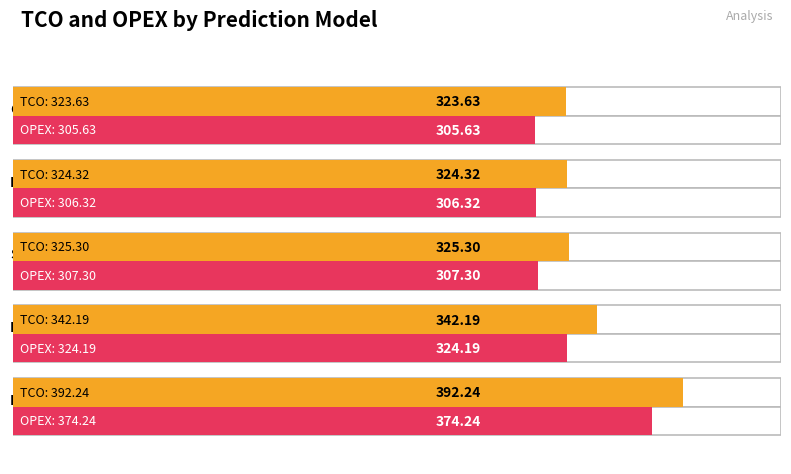

What is the sum of the OPEX values at Simple and Prediction?

613.6